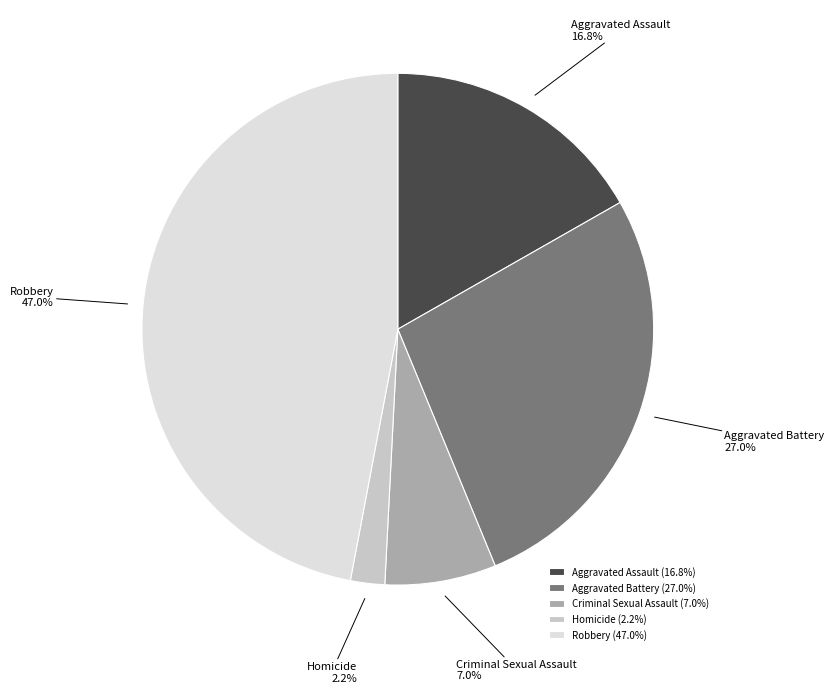

Does any single category account for the majority?

No